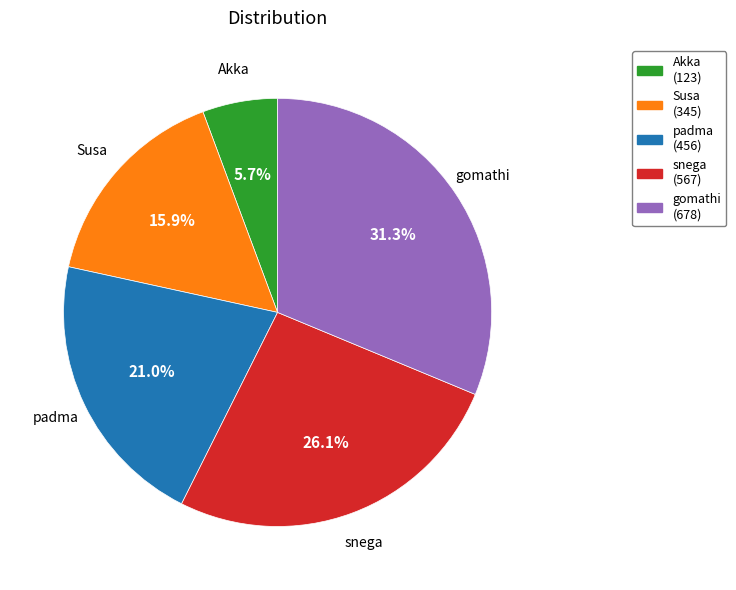

True or false: Susa accounts for 16% of the total.

True